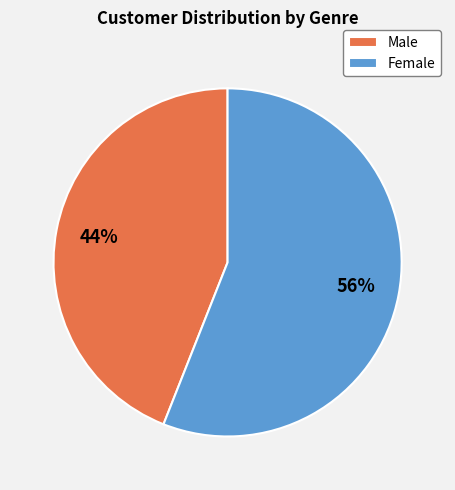

To the nearest percent, what portion does Female represent?

56%